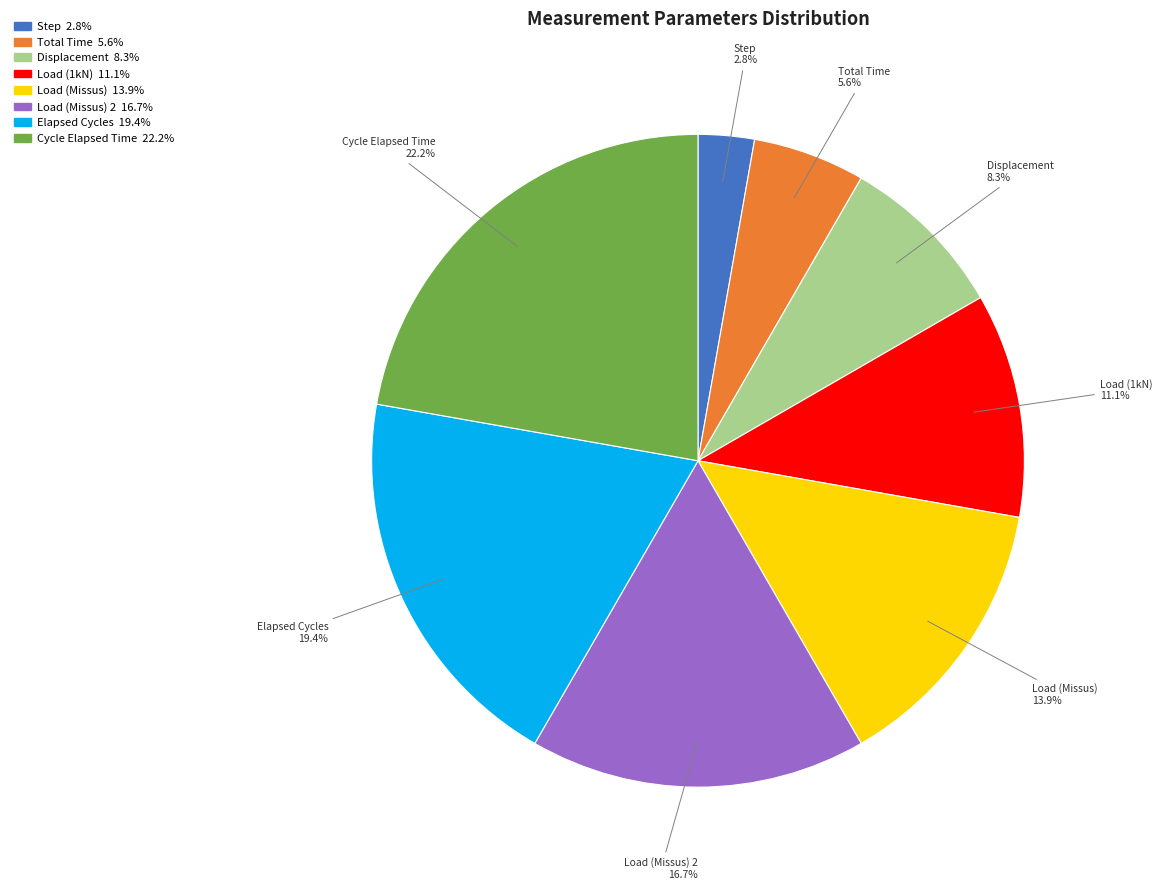

Does any single category account for the majority?

No